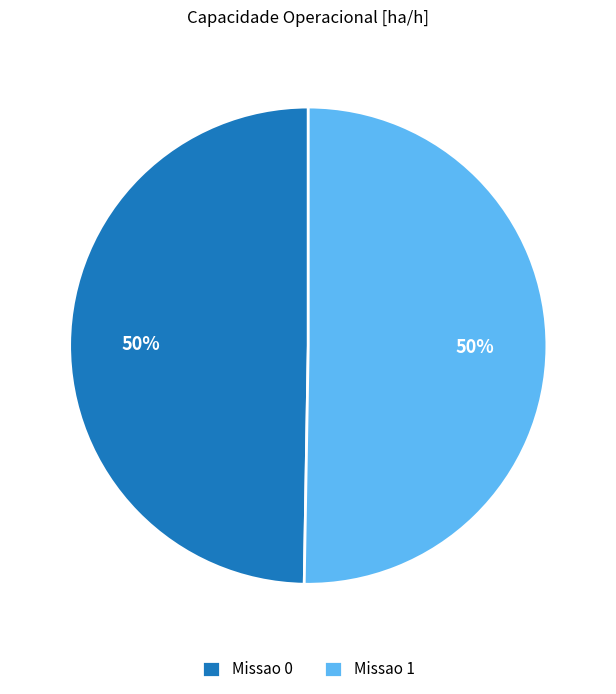

What percentage is the Missao 0 slice, to the nearest percent?

50%